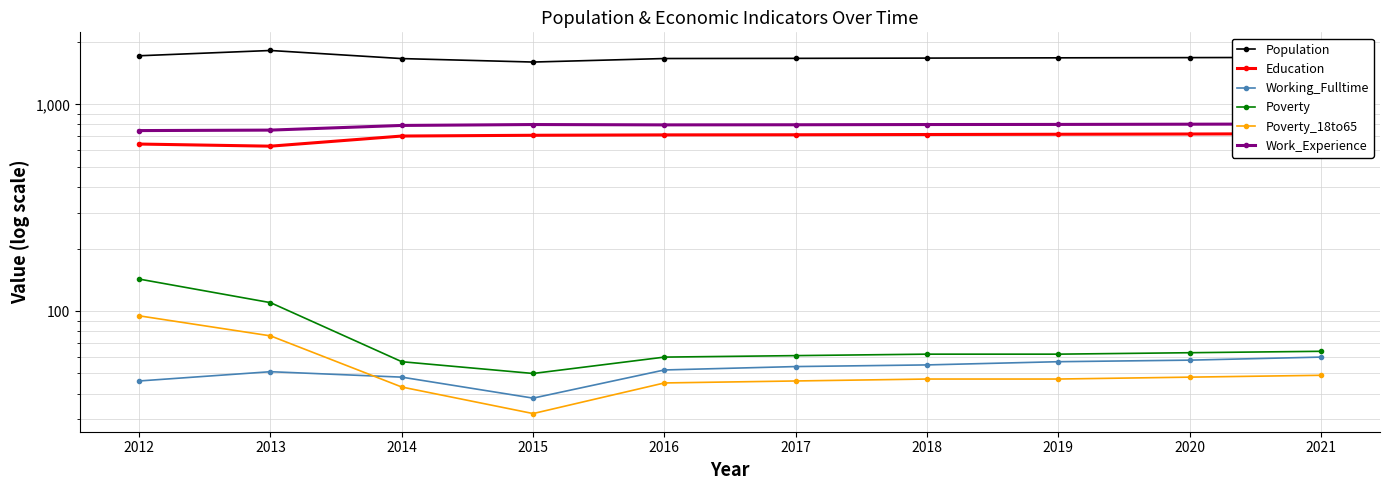

What is the value of the Working_Fulltime point at the 7th from the left?

55